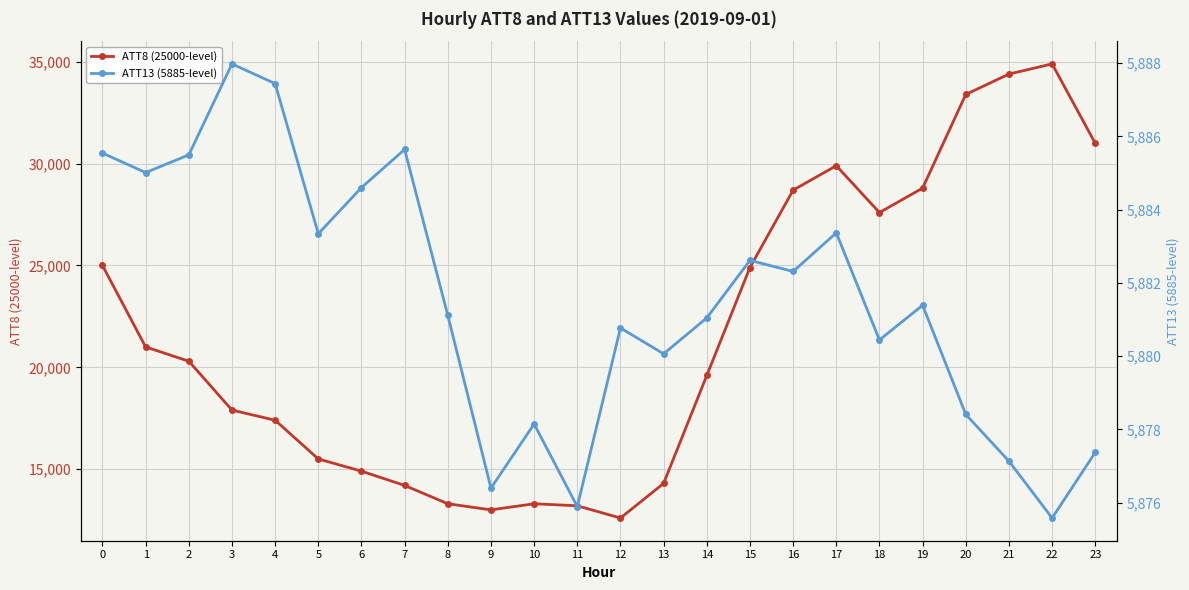

The ATT8 (25000-level) series shows 13000.0 at 9. True or false?

True